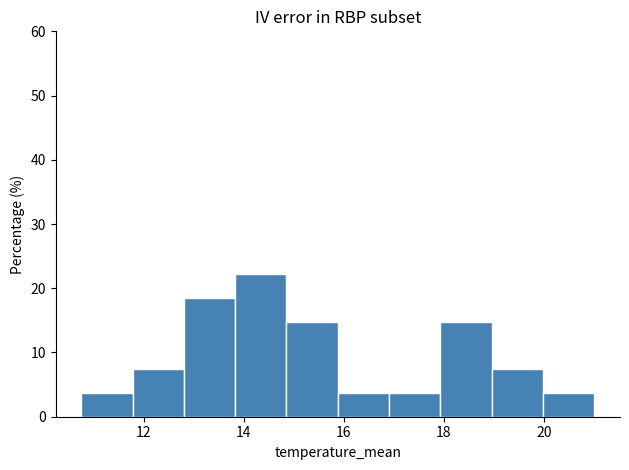

How tall is the bar that spans 19.0 to 20.0 on the x-axis? Neither the bar edges nor the heights are printed on the chart, so give them approximately, as read against the axes.

7